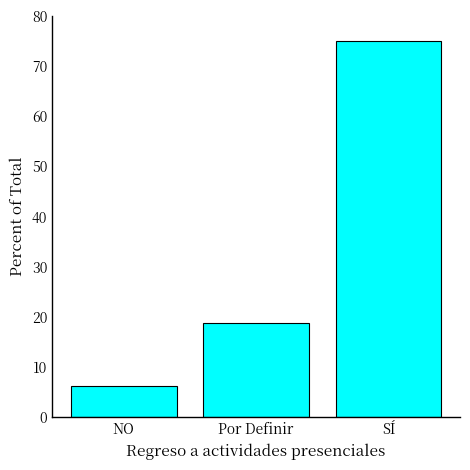

What is the sum of all values?

100.0